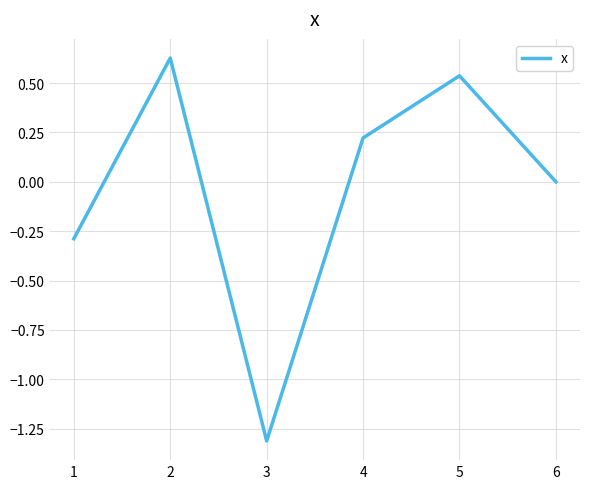

The value at 3 is -1.3. True or false?

True